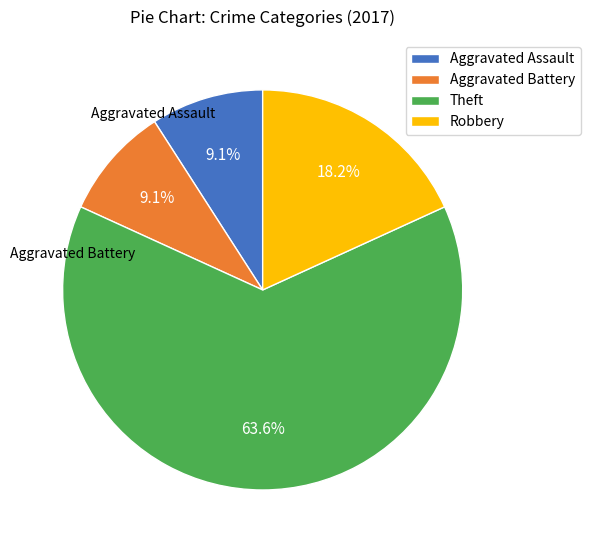

Combined, do Theft and Robbery account for over 50%?

Yes